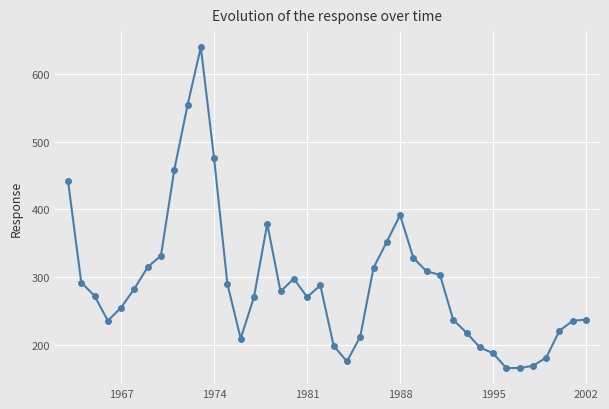

What is the maximum value shown in the chart?

639.2